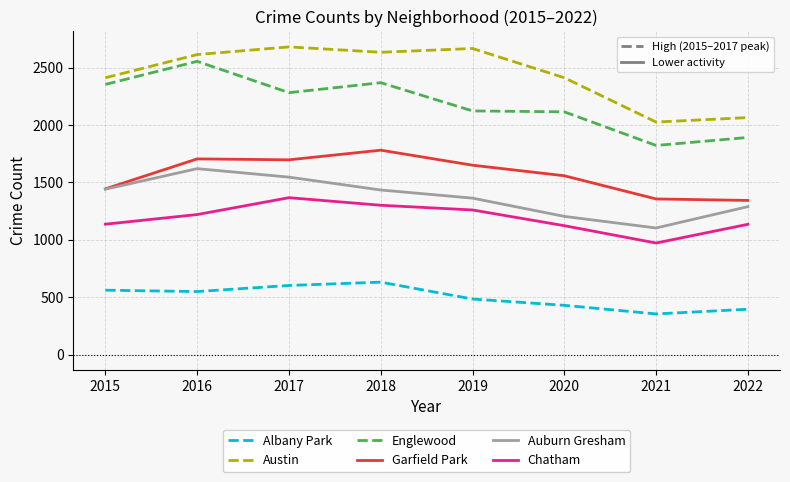

True or false: Garfield Park has more than 2 points higher than both neighbors.

False